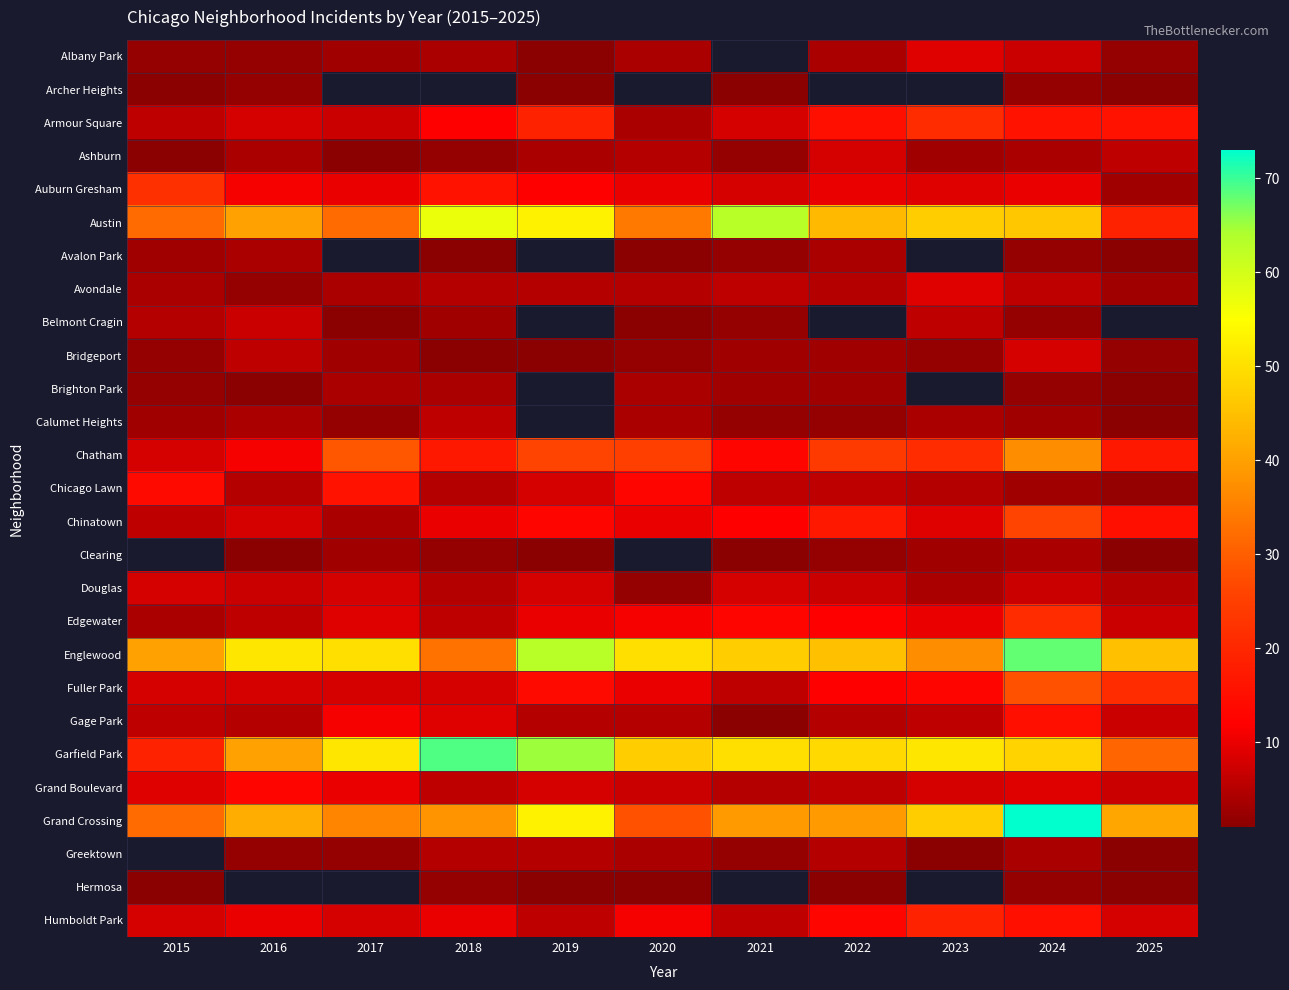

True or false: Albany Park has a value of 2.6 at 2016.

False